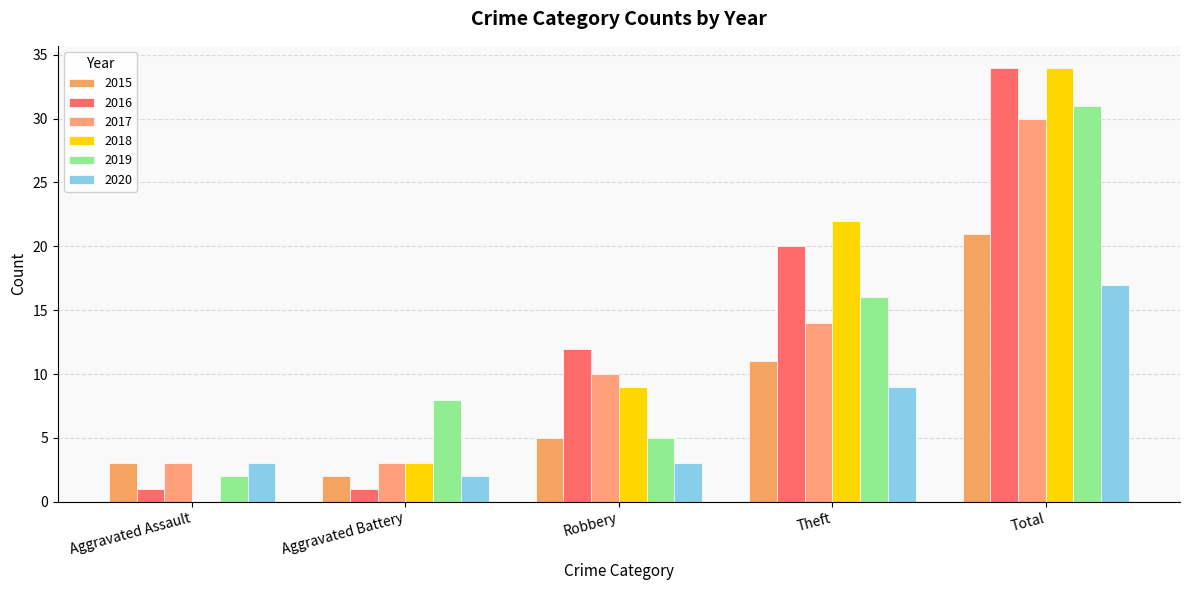

What is the sum of all 2015 values?

42